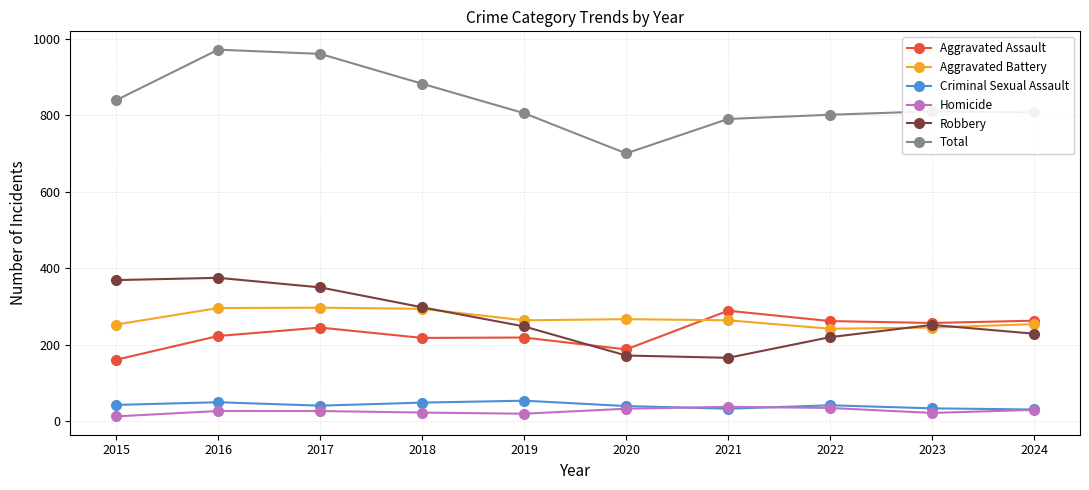

What is the spread (max minus min) of values at 2017?

933